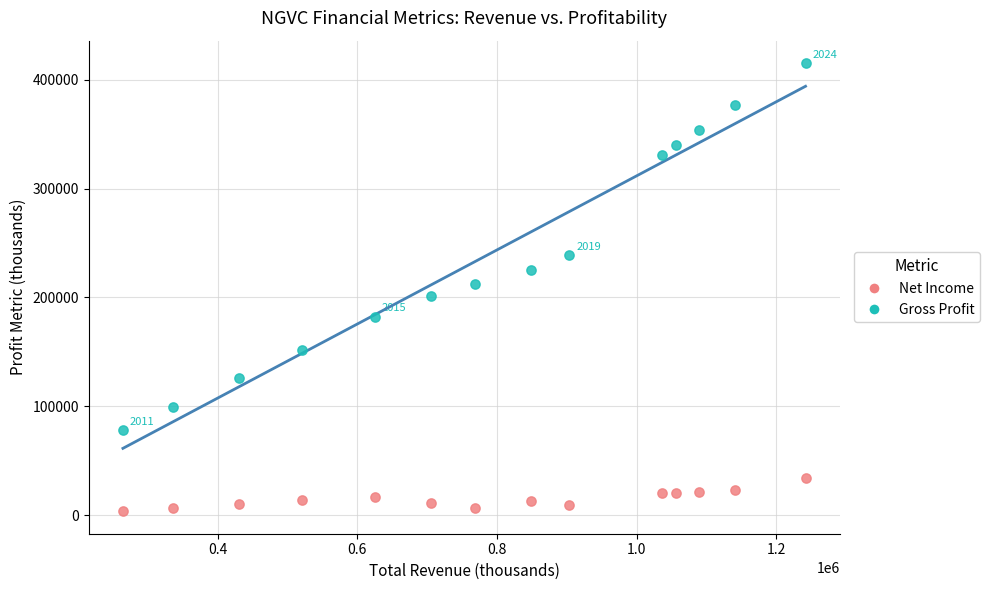

Across all data points, what is the range of Y values (max minus min)?

411900